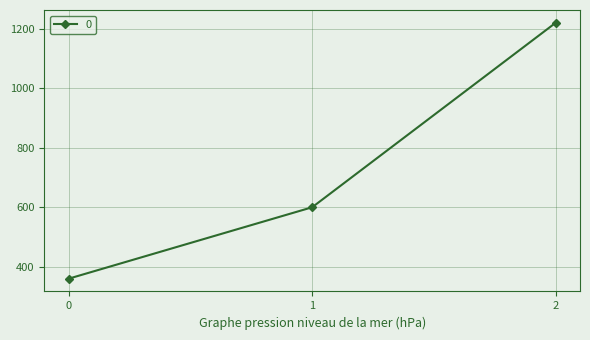

What is the average value?

727